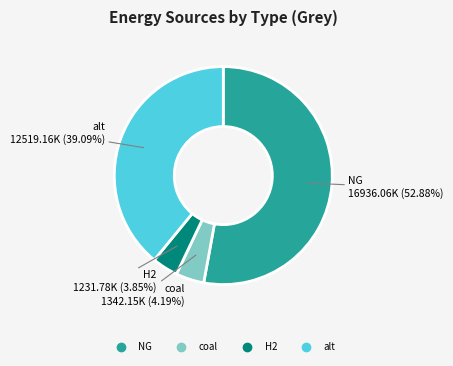

Does any single category account for the majority?

Yes